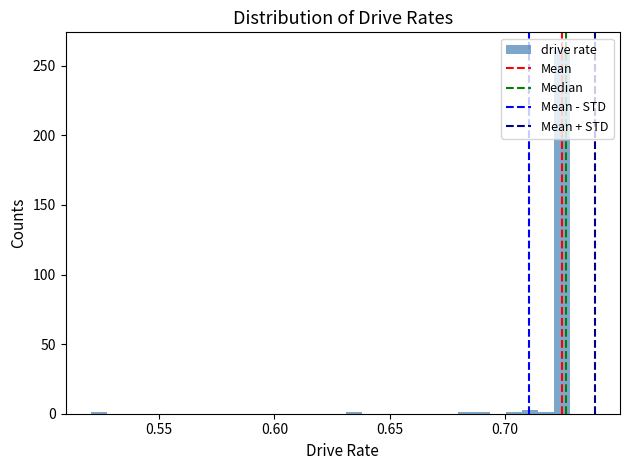

Read against the x-axis, roughly where is the centre of the tallest bar?

0.725